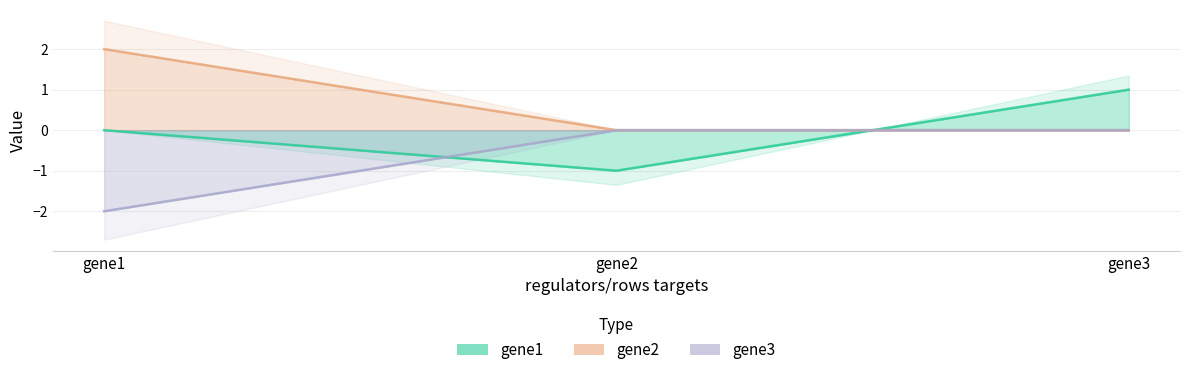

At which category does the chart reach its peak across all series?

gene1